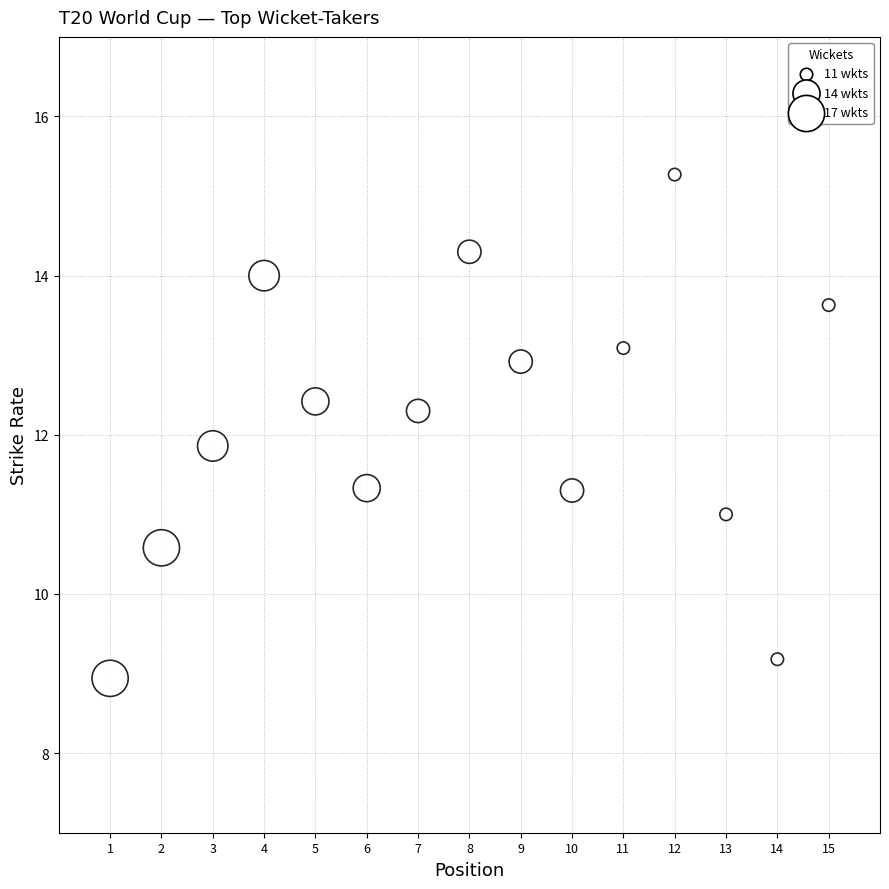

What is the range of Y values (max minus min)?

6.3